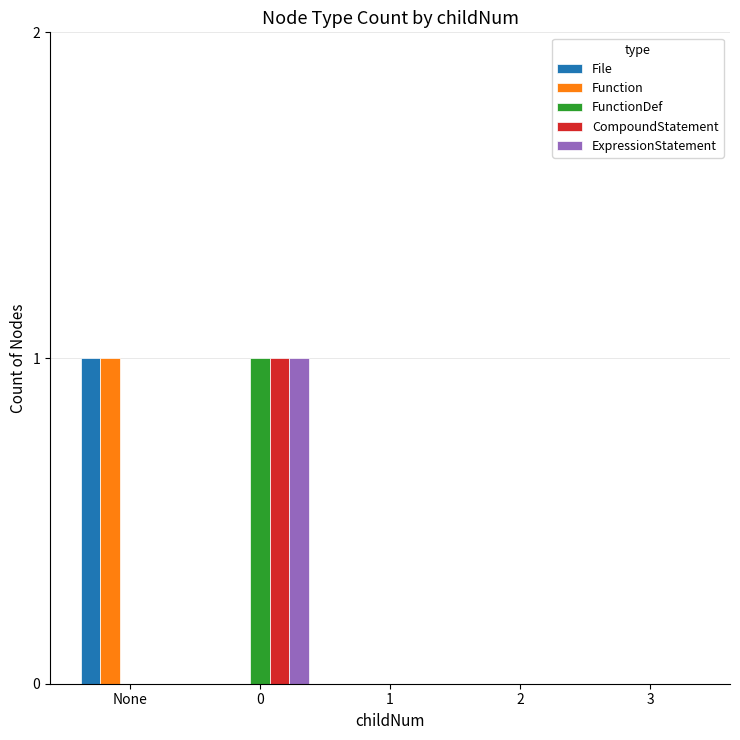

Is it true that Function equals 0 at 2?

True